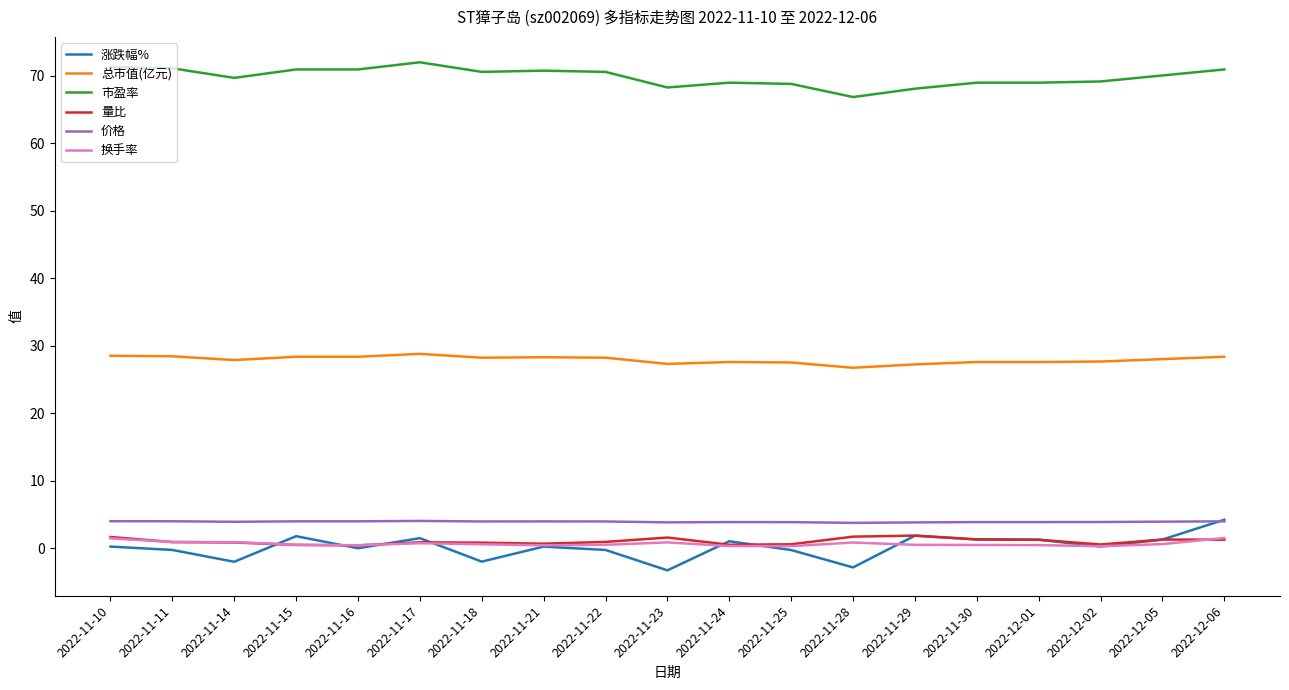

True or false: 涨跌幅% and 总市值(亿元) intersect in this chart.

False